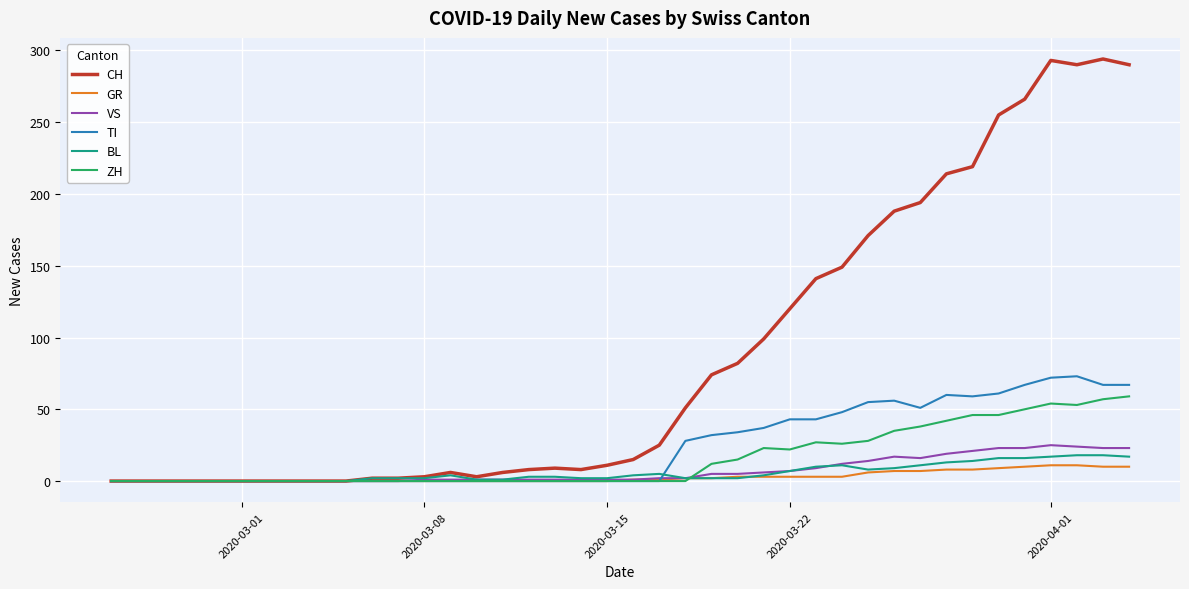

Which series has the largest total across all categories?

CH